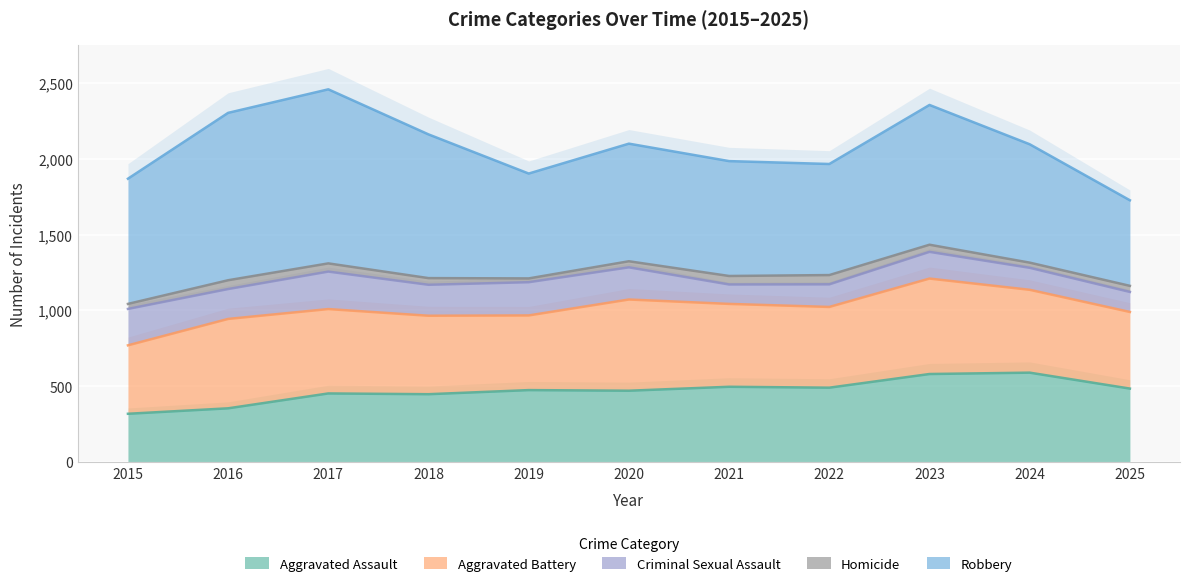

What is the average value of the Aggravated Battery series?

542